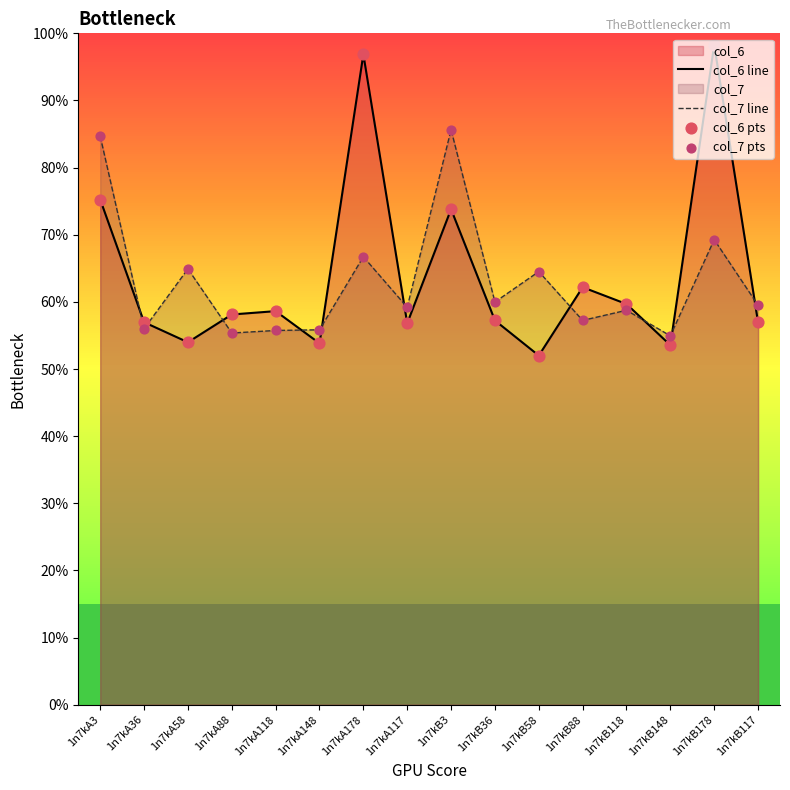

Which series contains the highest Y value?

col_6 line